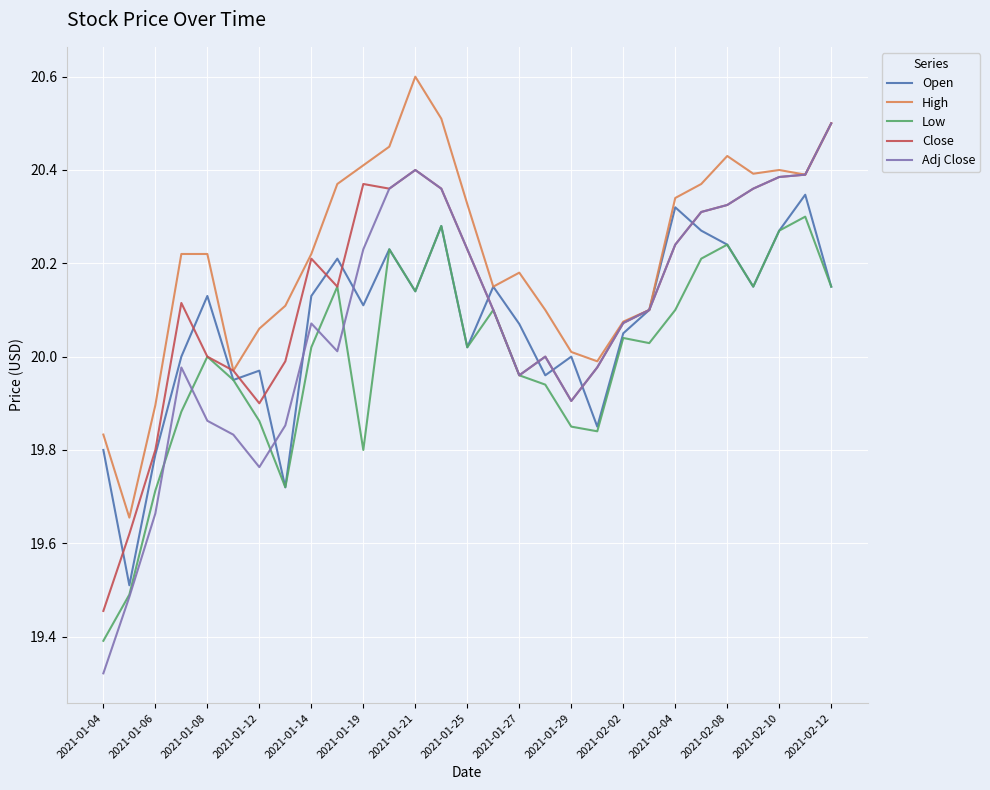

True or false: High and Low cross at least once.

False